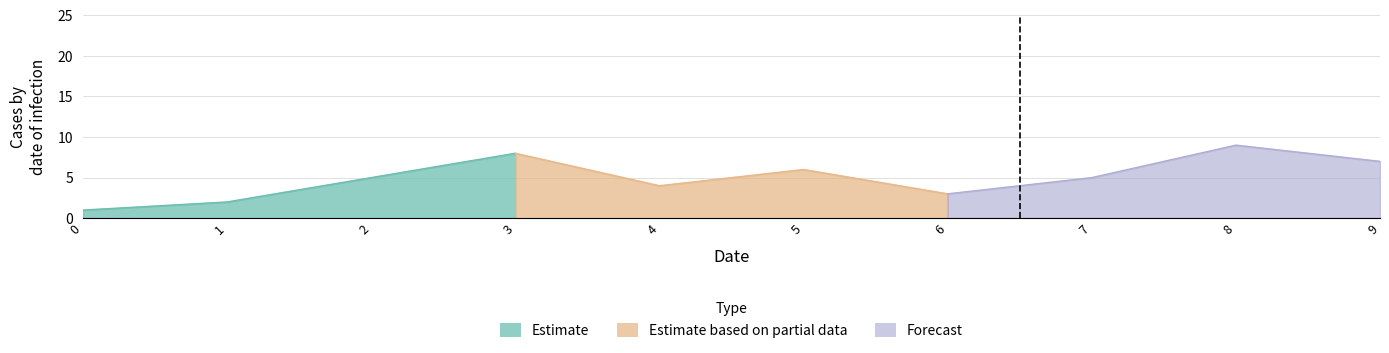

What is the approximate value of col 3 at 8?

9